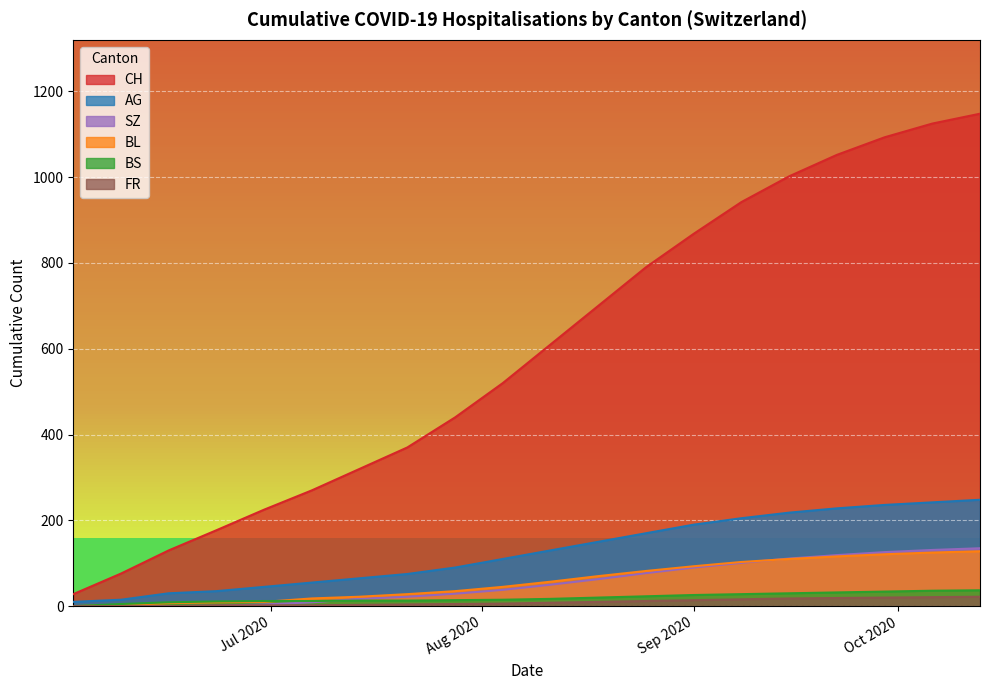

Which series has the largest range (max minus min)?

CH